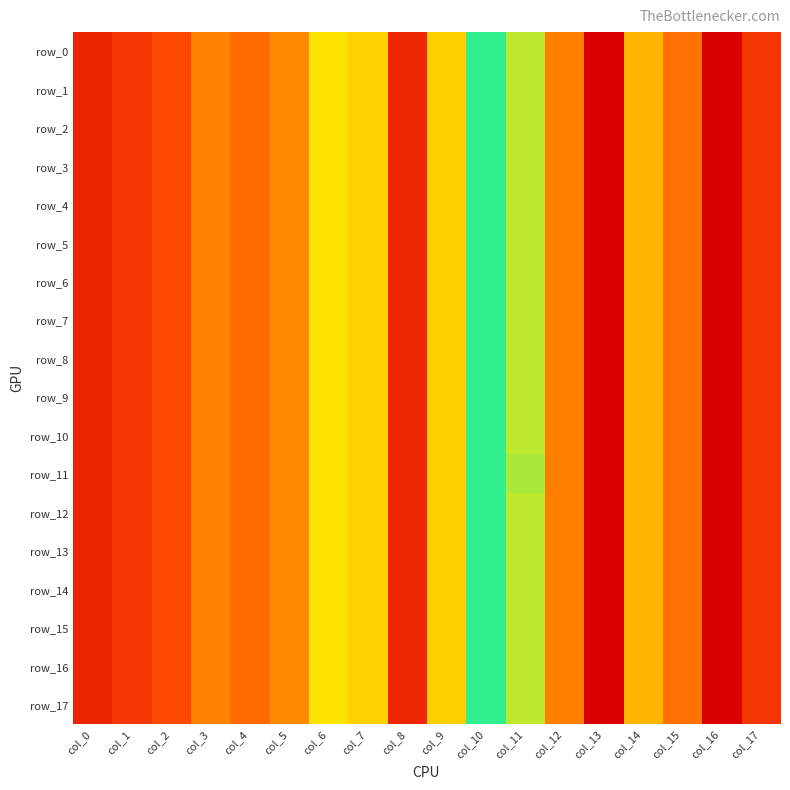

Which series has the largest total across all categories?

row_0